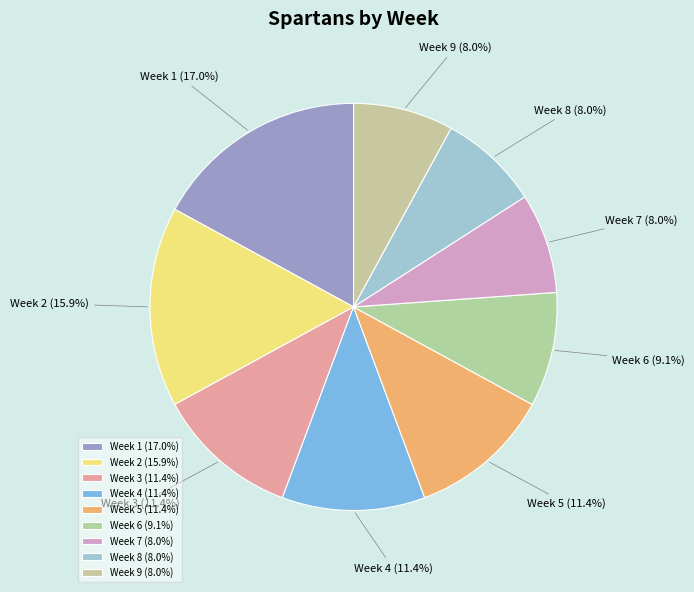

Approximately how many times larger is the value at Week 8 compared to Week 9?

1.0